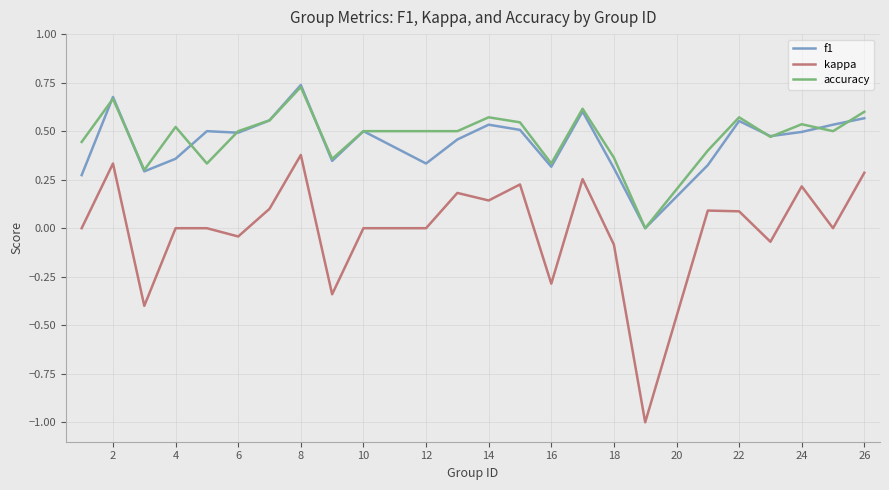

True or false: accuracy and kappa cross at least once.

False